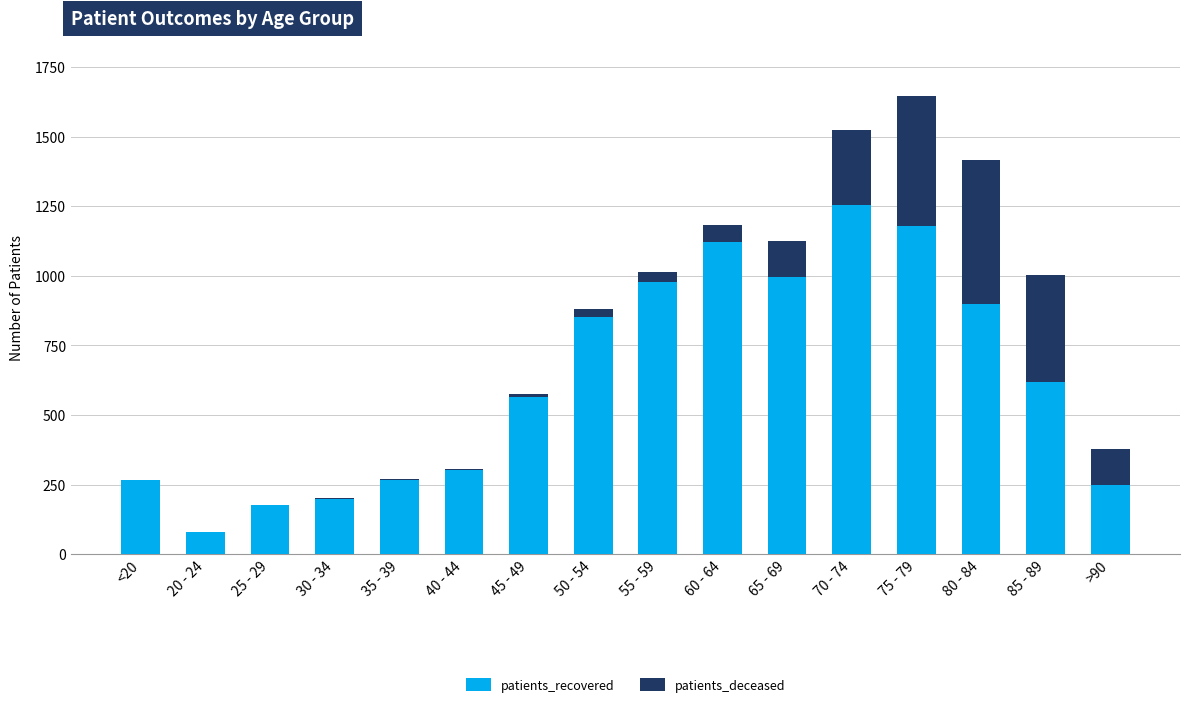

Where is patients_recovered nearest to the value 666?

85 - 89